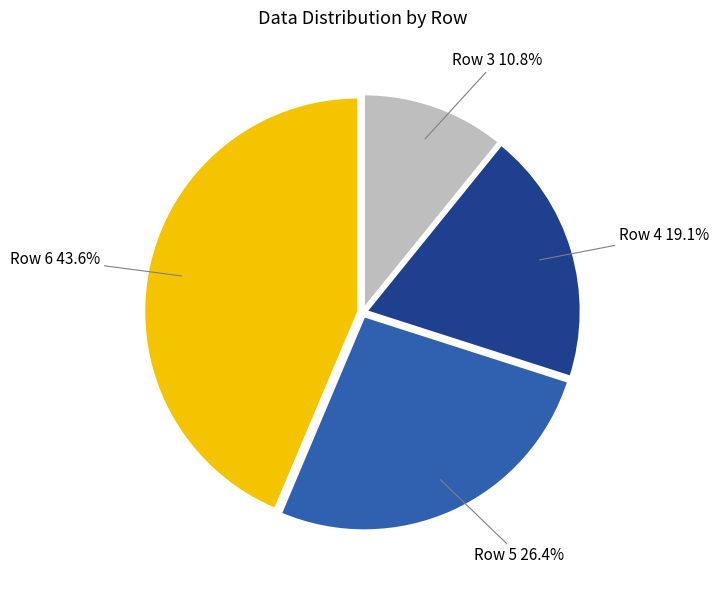

Do Row 3 and Row 4 together represent more than half of the pie?

No